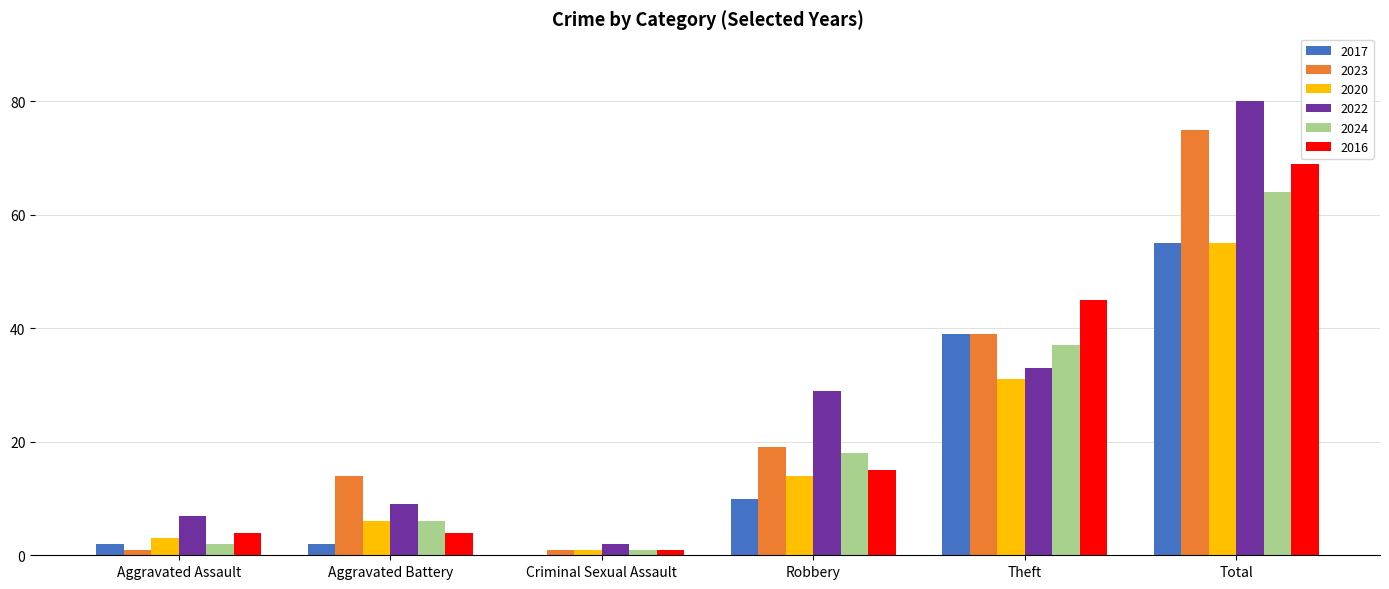

How many categories are shown in the chart?

6